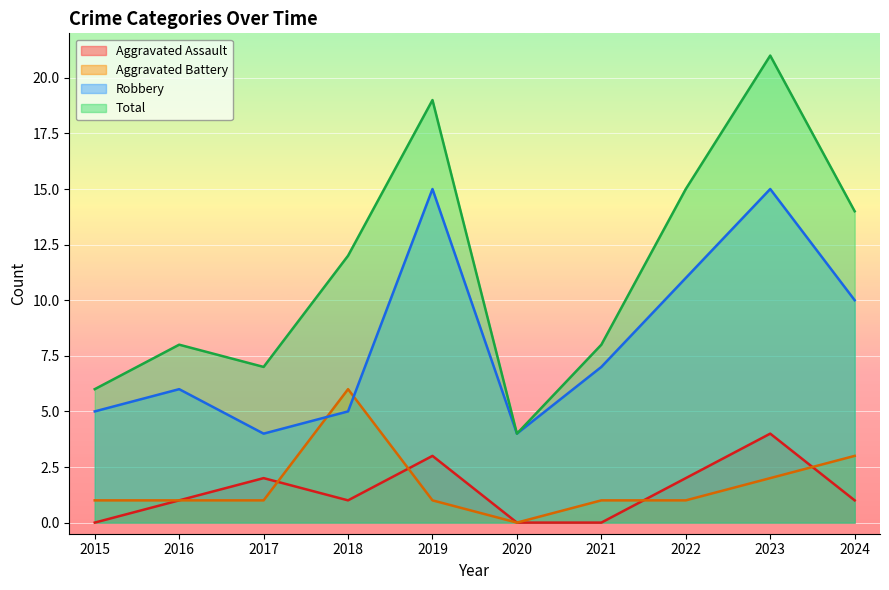

At which label is Aggravated Assault closest to 2?

2017